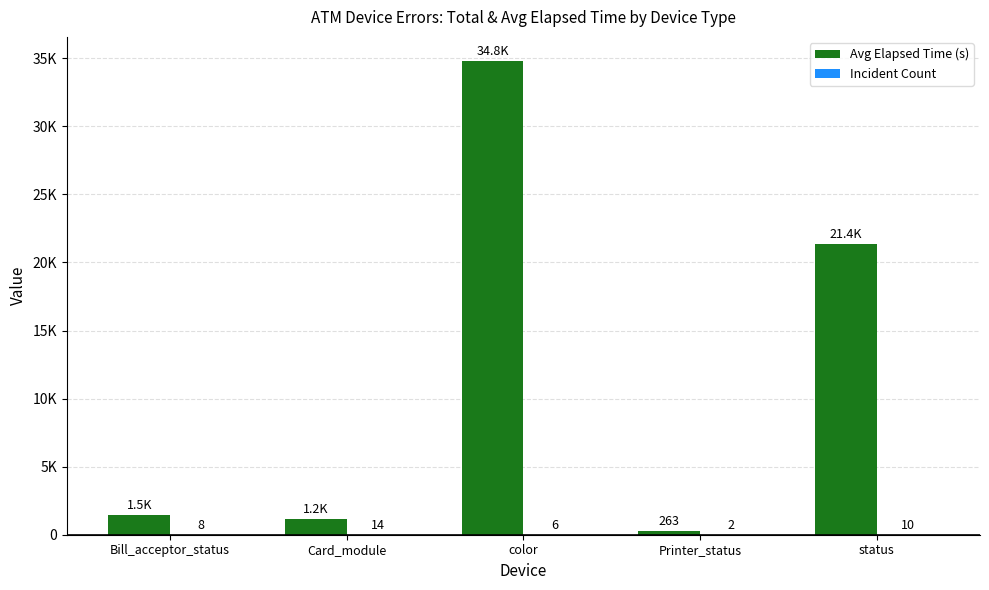

What is the average value of the Avg Elapsed Time (s) series?

11823